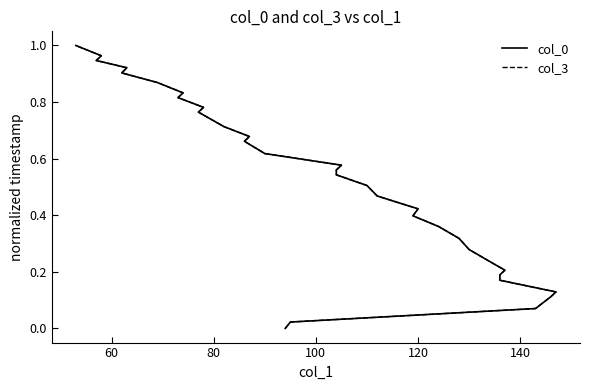

The col_0 series shows 0.4 at 23. True or false?

False